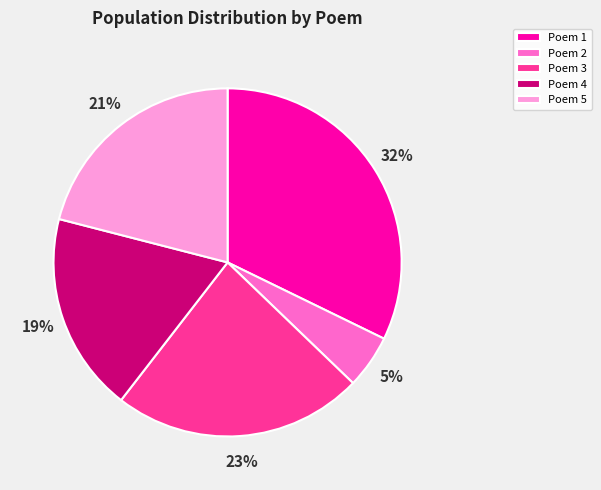

Does any single category account for the majority?

No